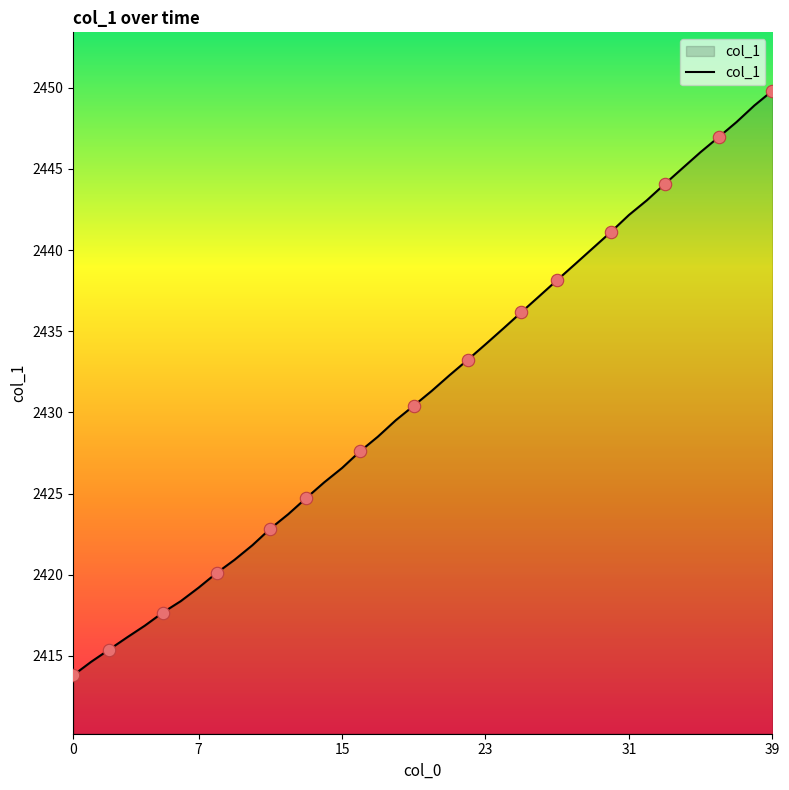

What is the greatest value displayed?

2449.8